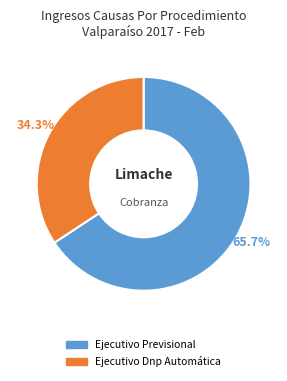

The Ejecutivo Dnp Automática slice represents 34% of the pie. True or false?

True